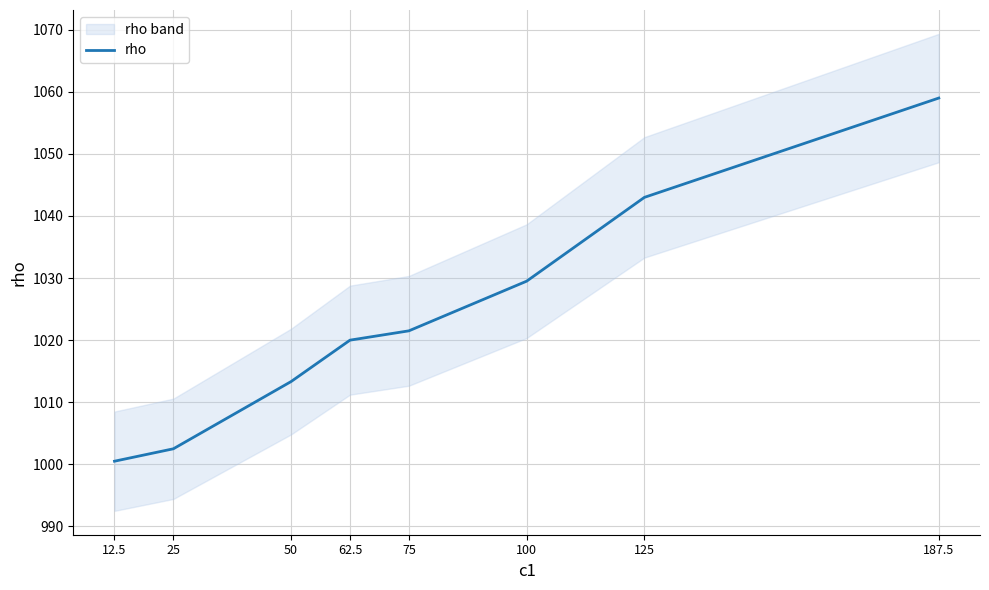

What is the ratio of the value at 100 to the value at 12.5?

1.0